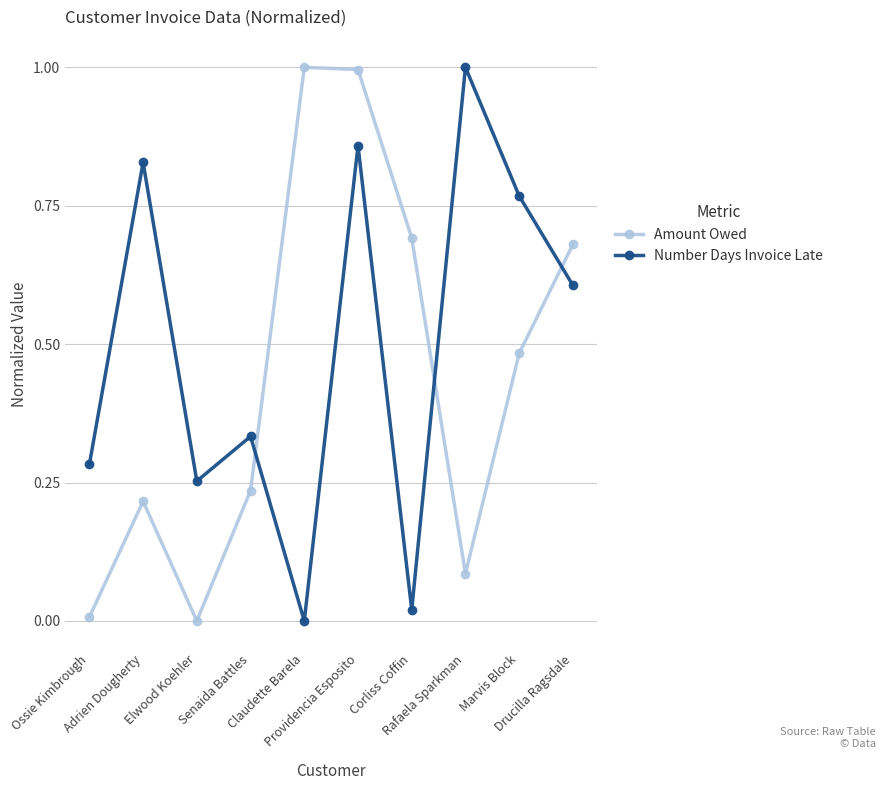

True or false: Amount Owed and Number Days Invoice Late intersect in this chart.

True